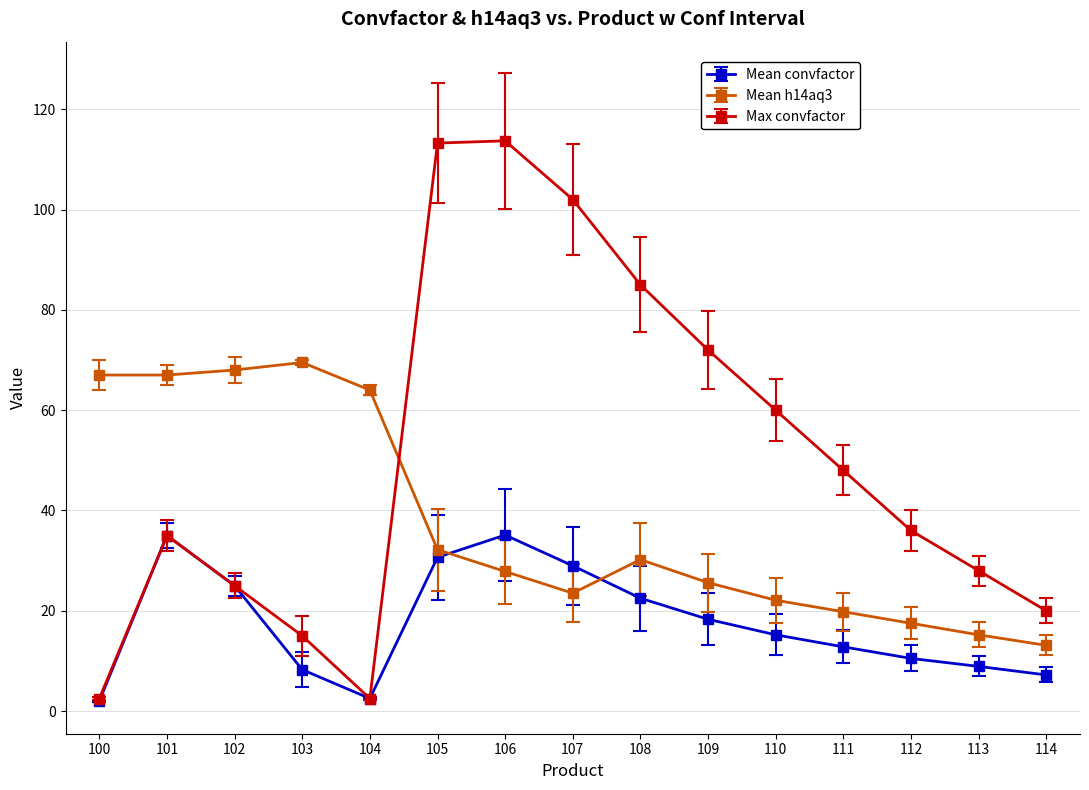

True or false: Mean h14aq3 has a value of 64.0 at 104.

True